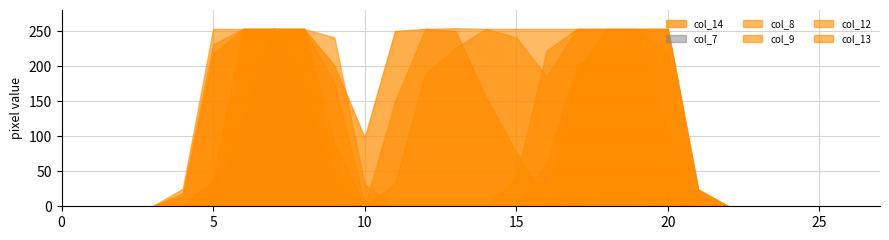

At 13, list the series in order from largest to smallest.

col_13, col_14, col_12, col_7, col_8, col_9